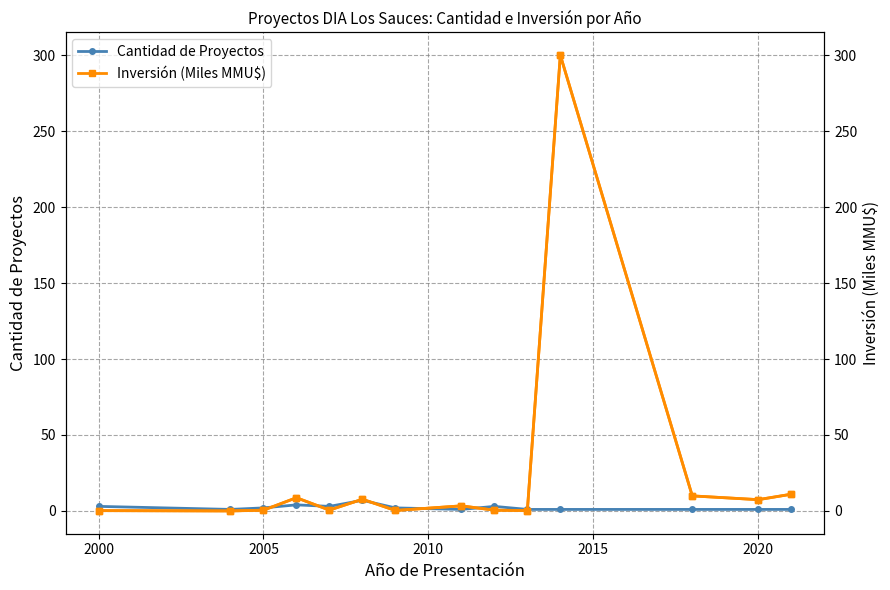

Does the chart display data point markers on the line(s)?

Yes